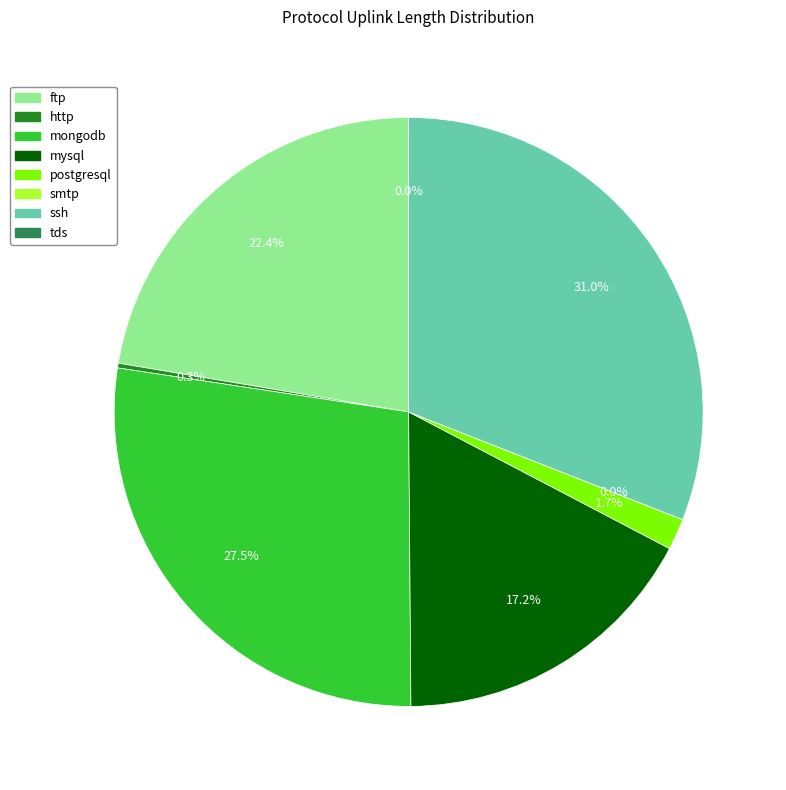

Is there a majority slice in this chart?

No